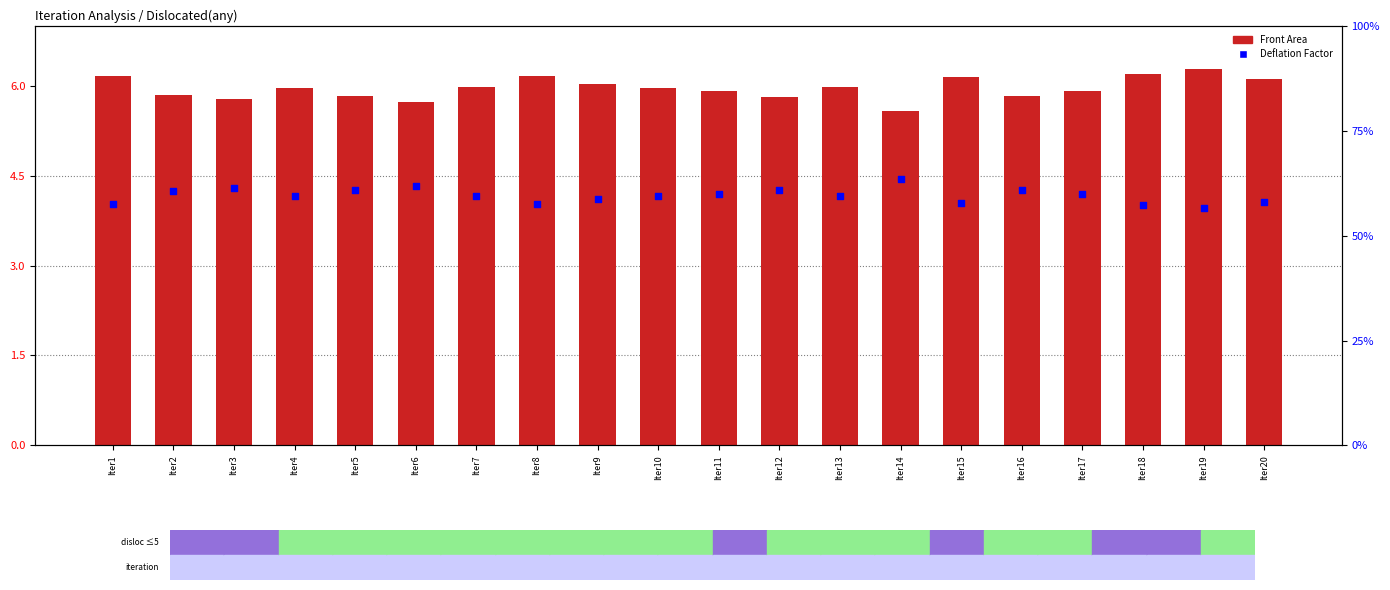

At which category is the sum across all series the highest?

Iter19